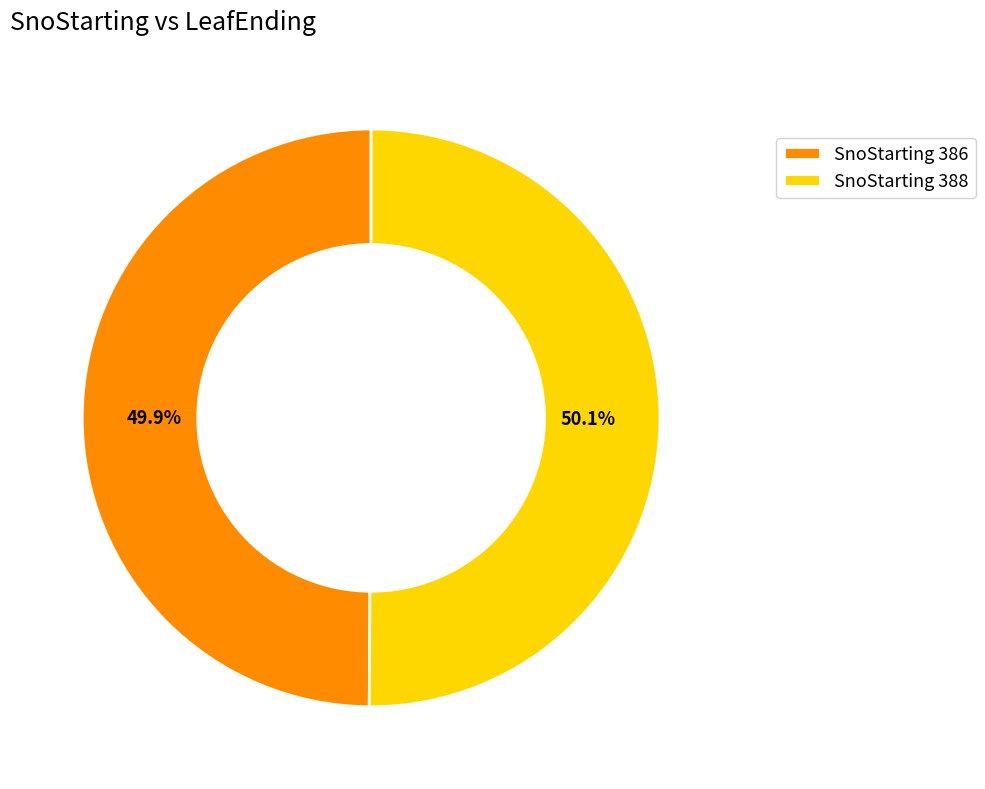

What percentage is NOT represented by SnoStarting 388?

49.9%